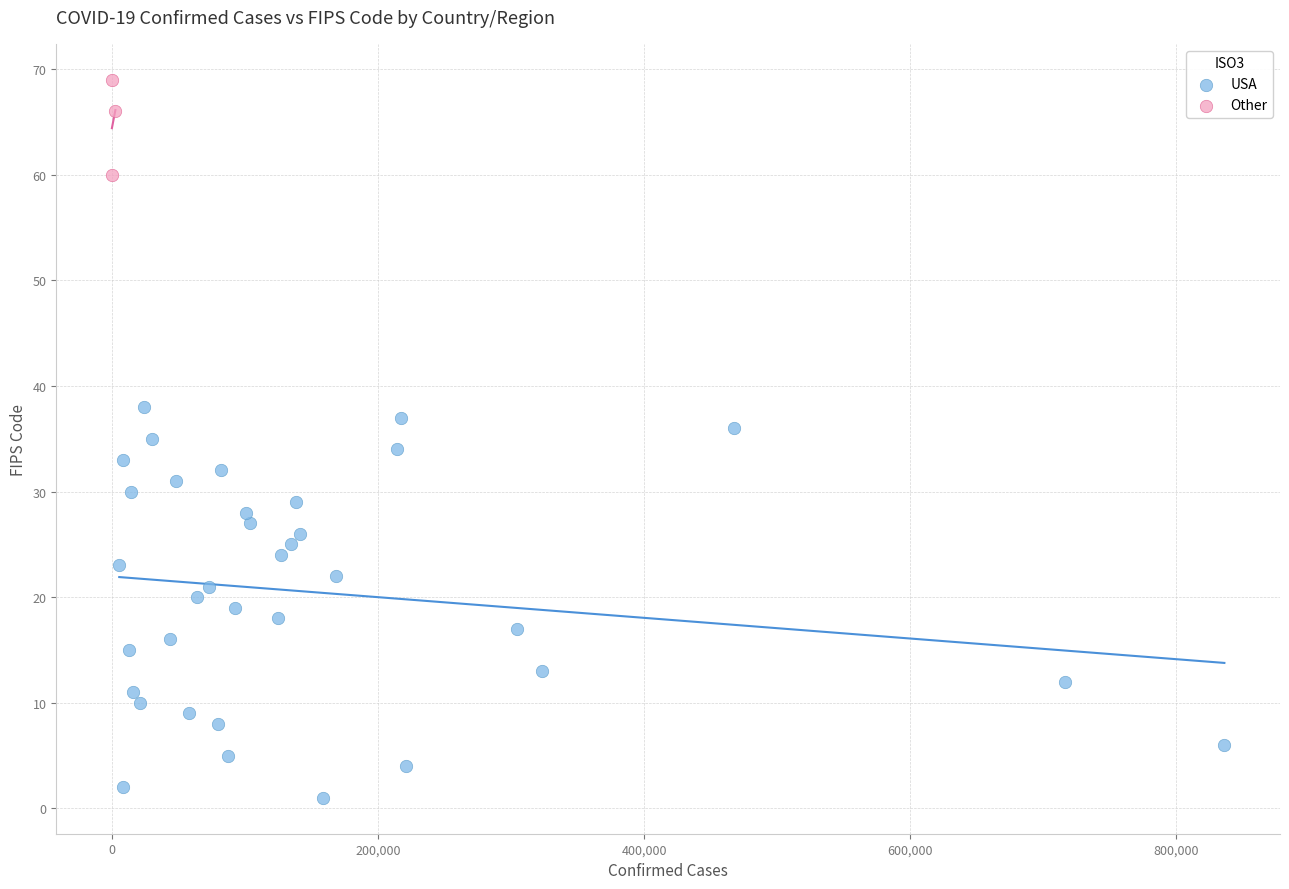

Which series contains the lowest Y value?

USA